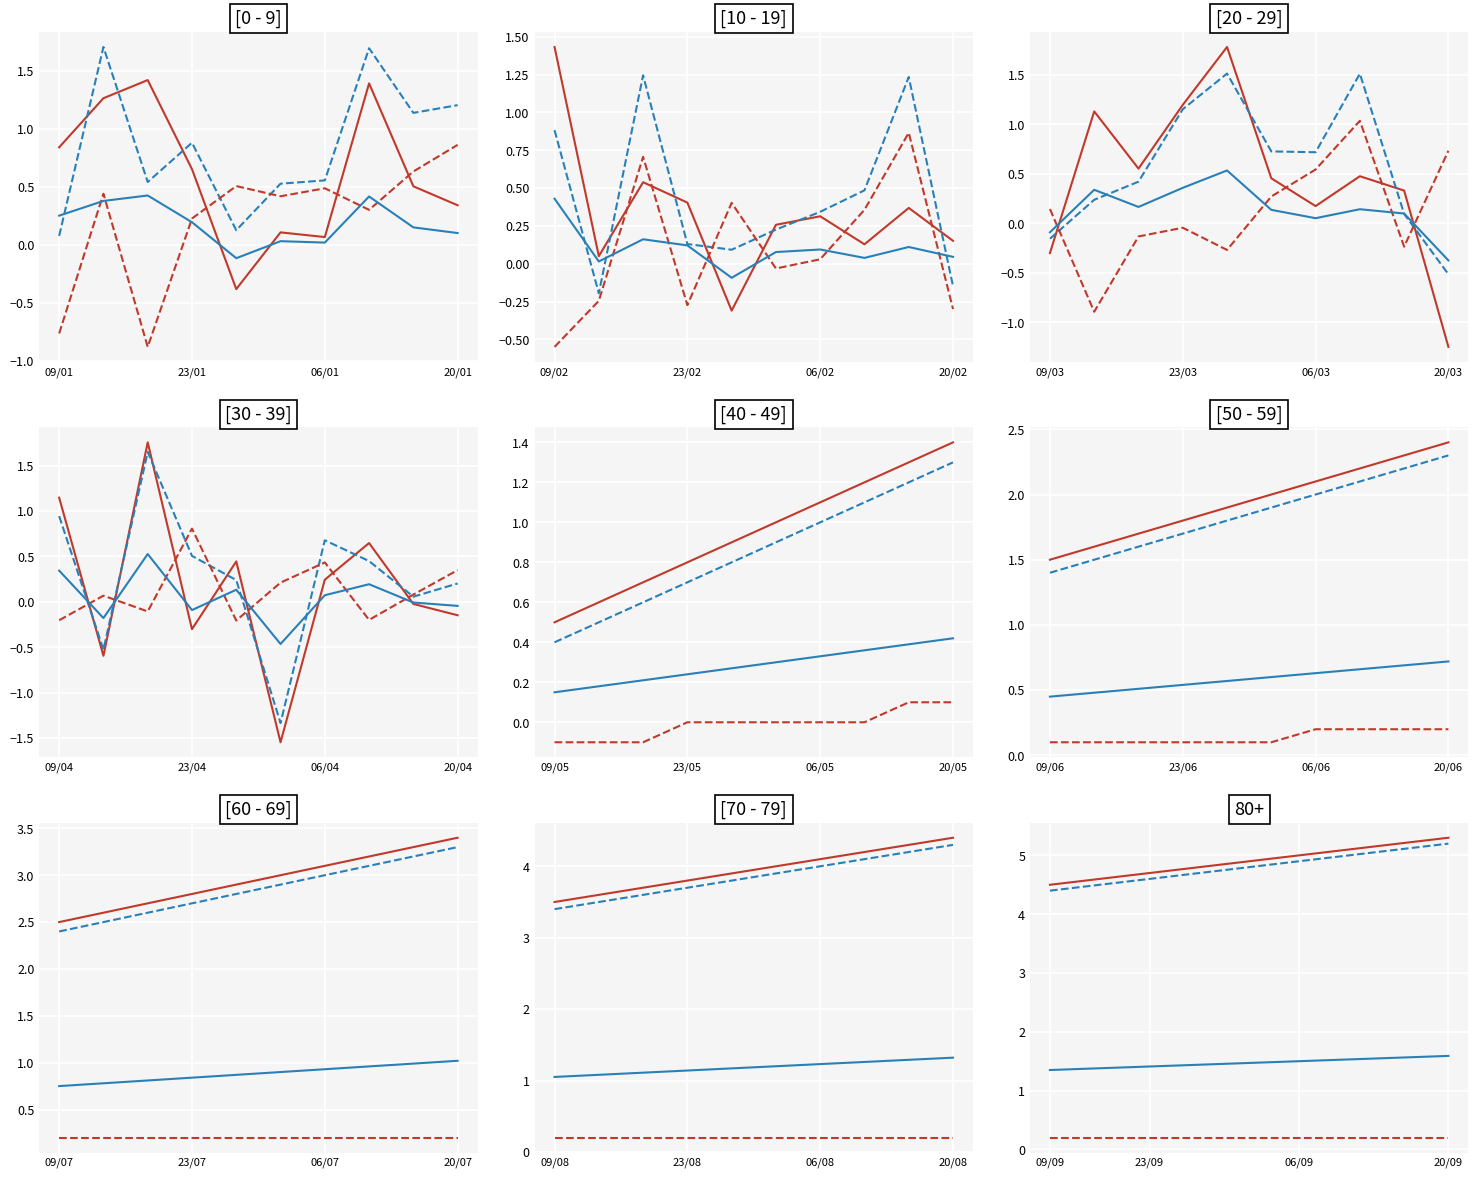

How many Value_Male (scaled) values are between 1 and 2?

9